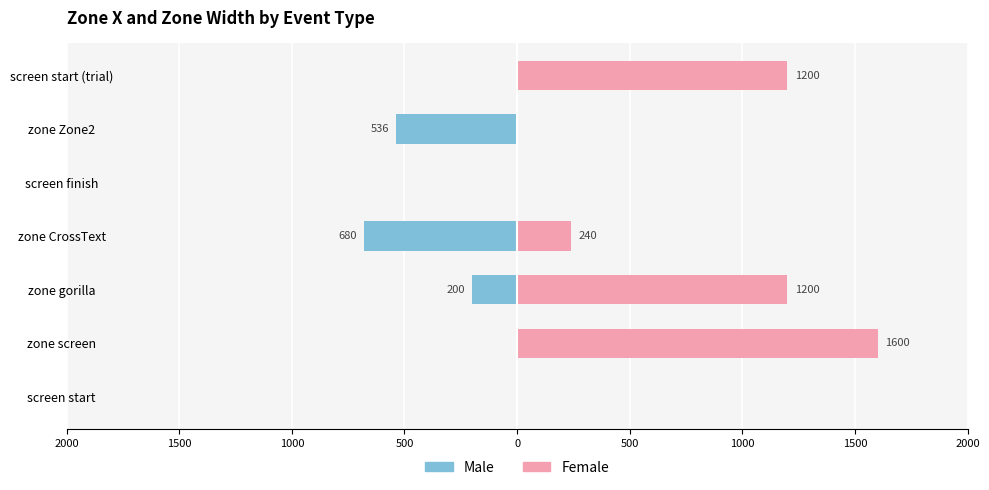

Is it true that Female equals 0 at screen start?

True